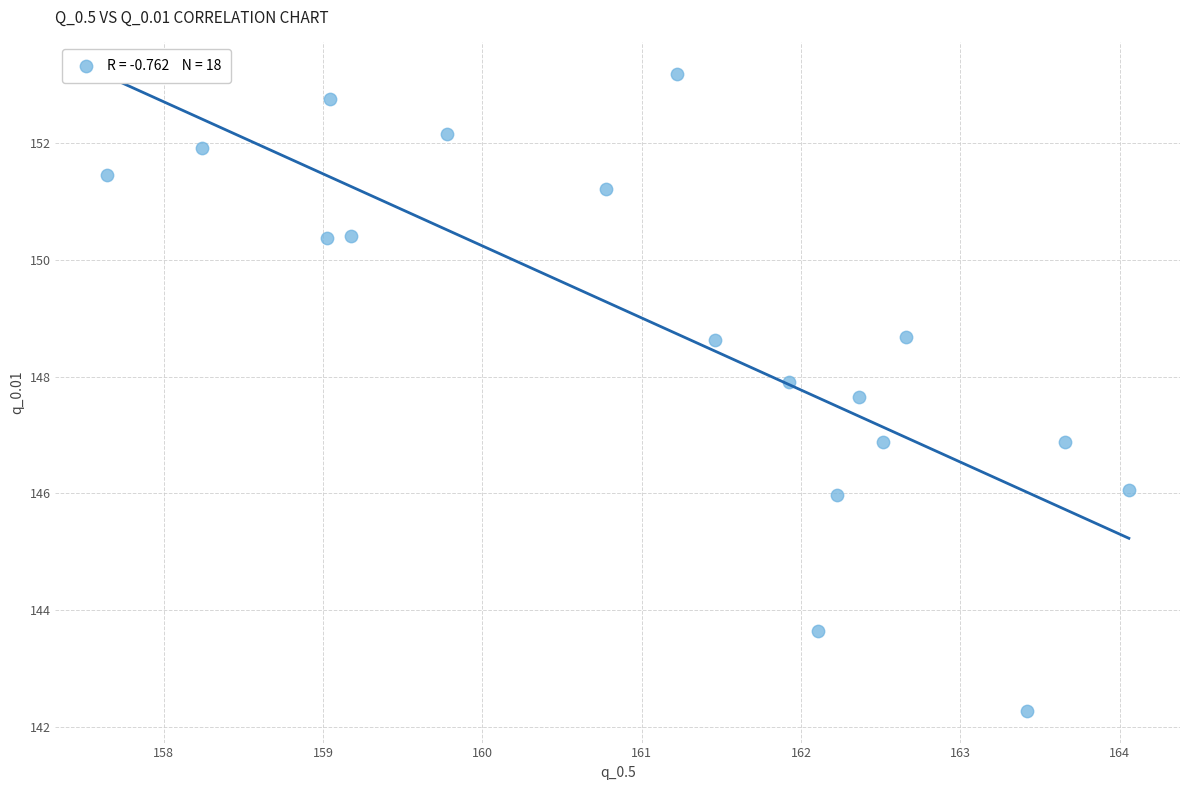

What is the range of X values (max minus min)?

6.4